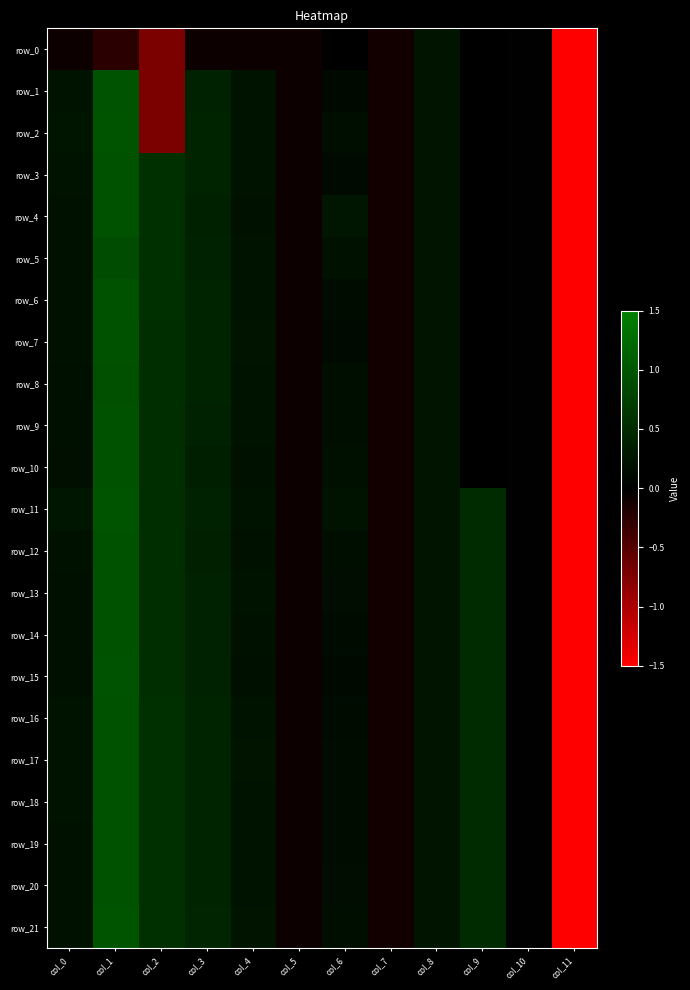

What is the difference between the second highest and minimum values in the row_12 series?

5.6